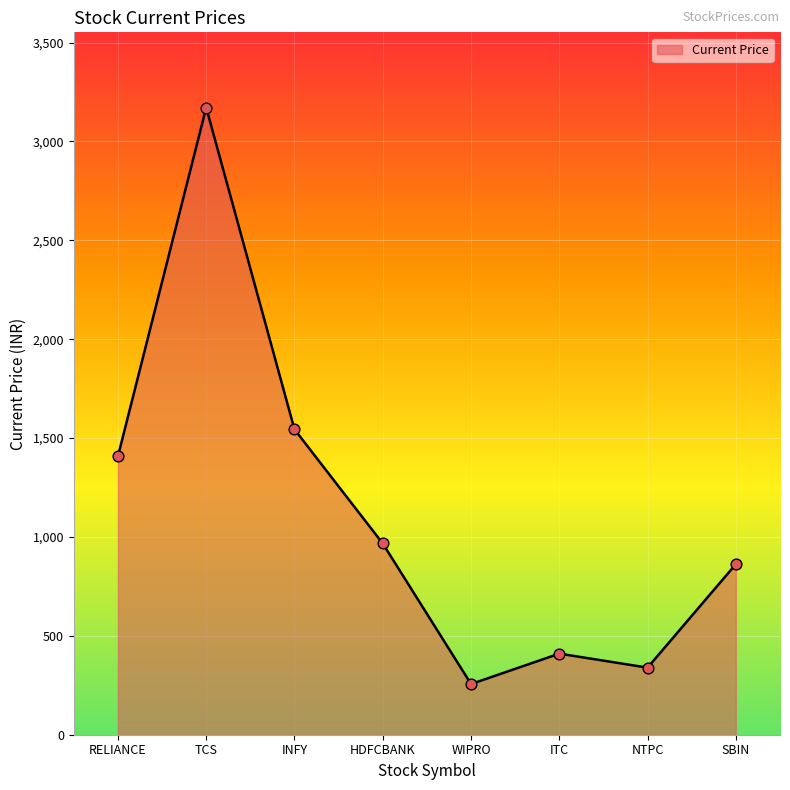

Which has a higher value, ITC or RELIANCE?

RELIANCE